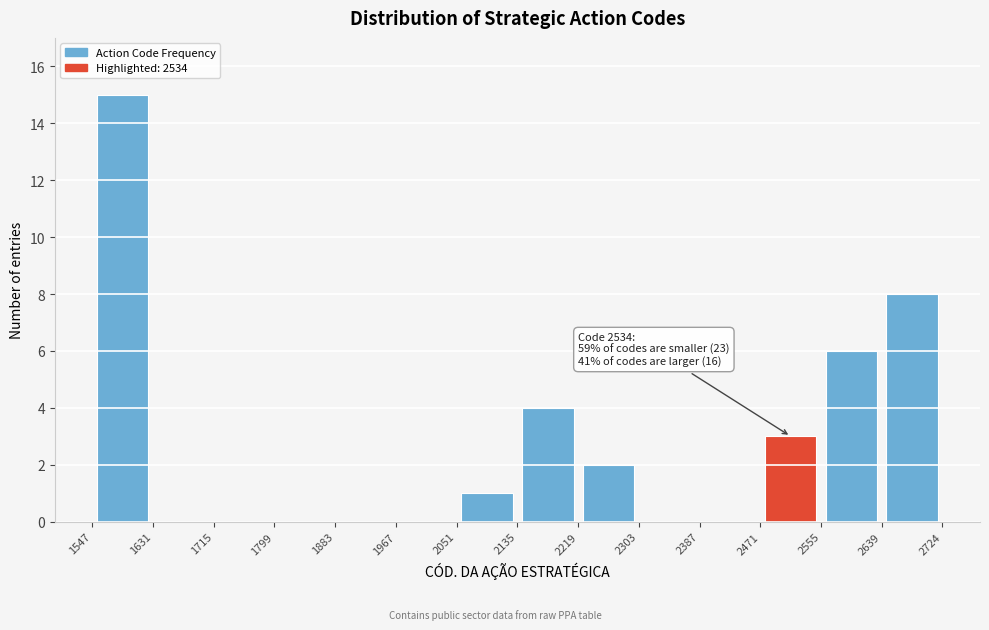

Which range on the x-axis has the tallest bar?

1547 to 1631